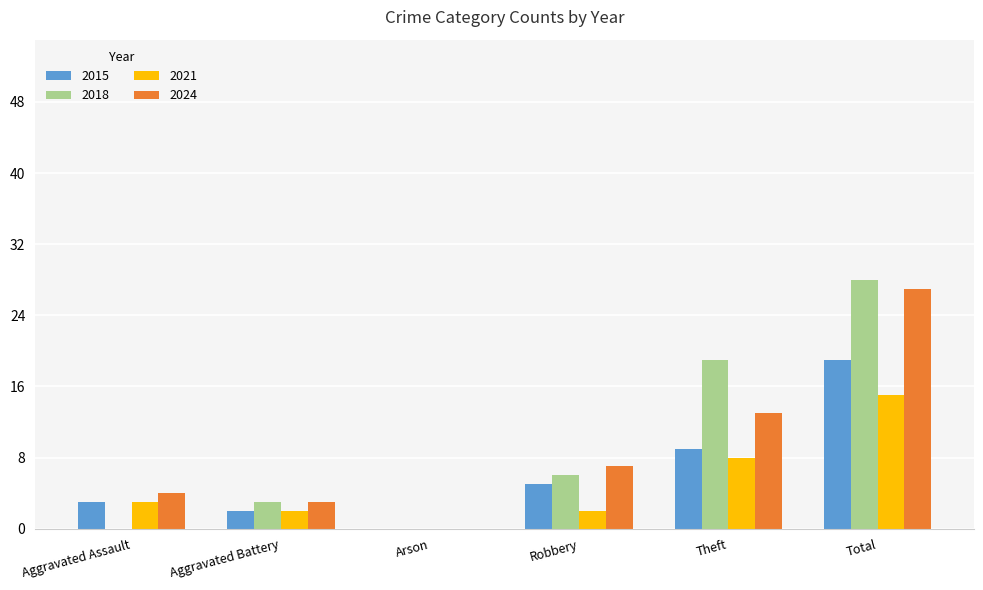

What are all the series names shown in the legend?

2015, 2018, 2021, 2024